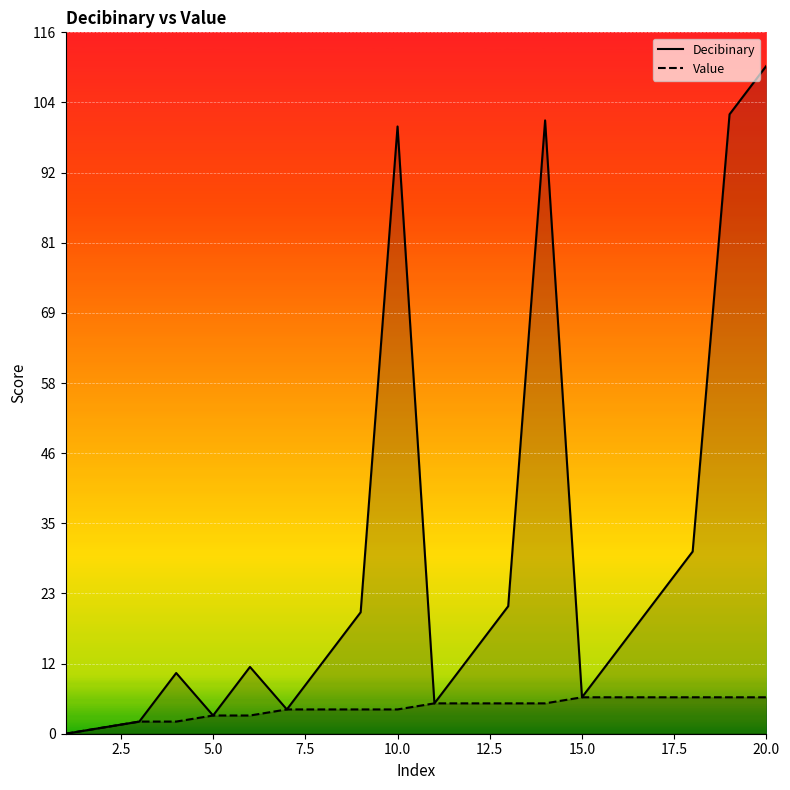

Which series has the largest range (max minus min)?

Decibinary